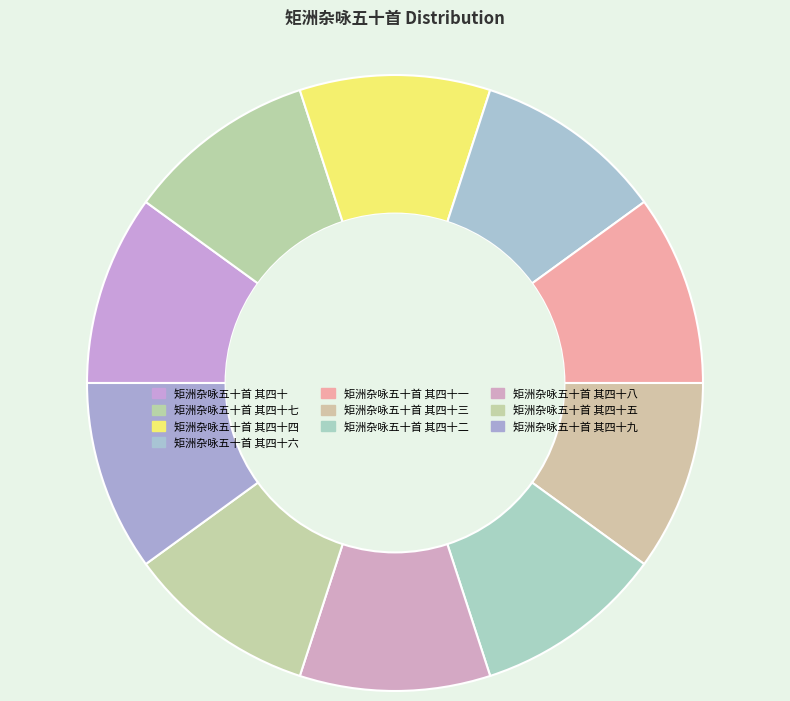

How many segments does this pie chart have?

10